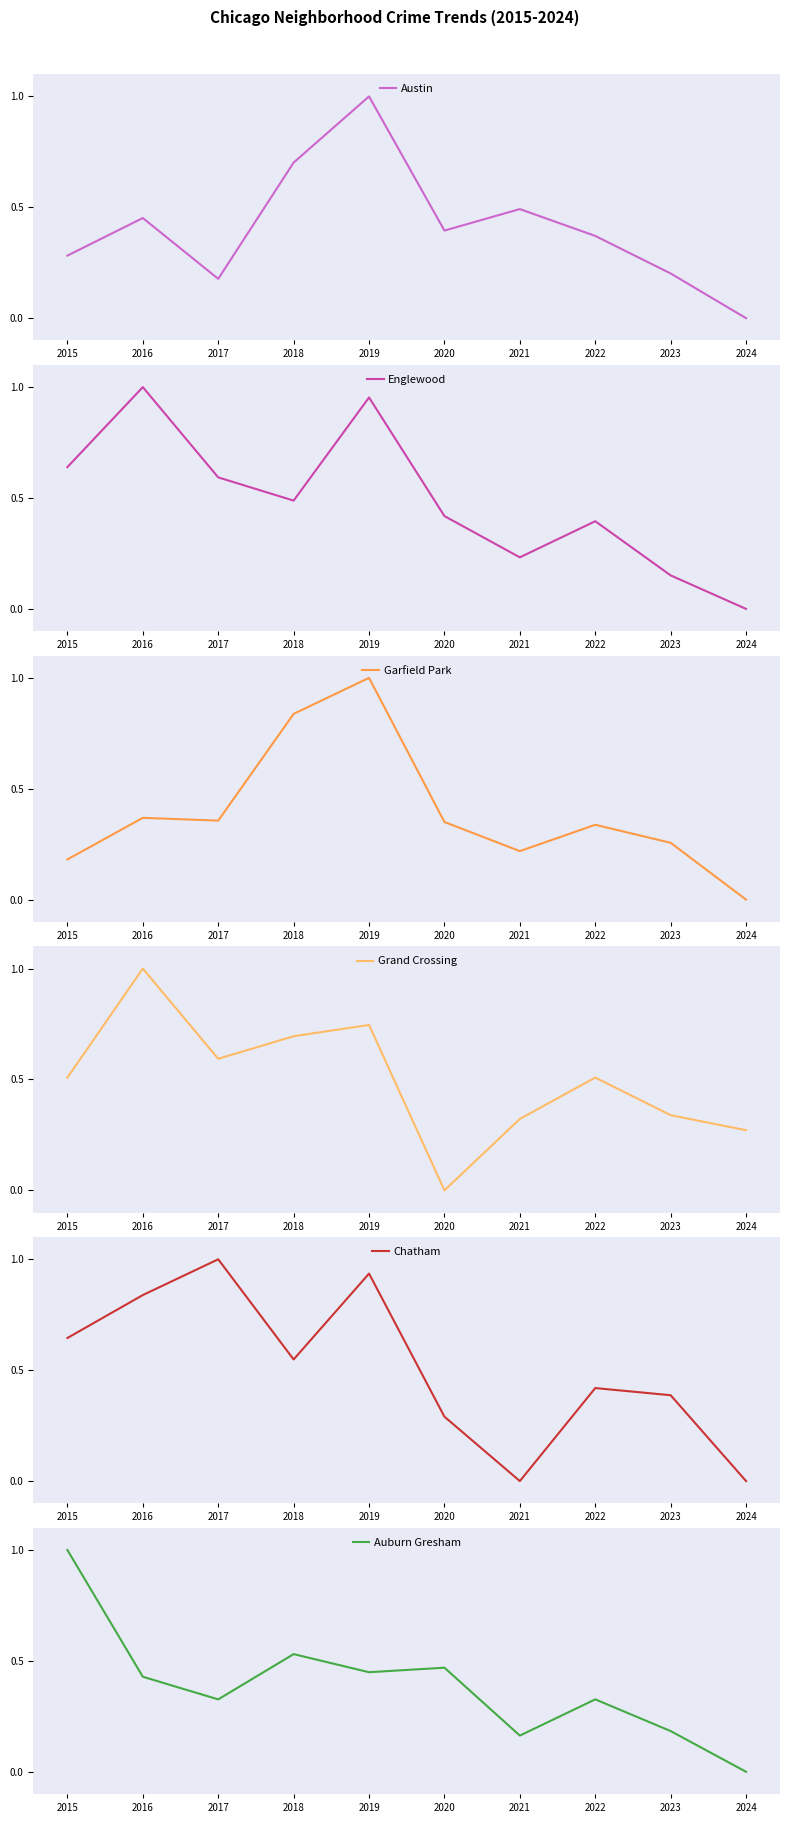

What value does the Austin series have at 2021?

0.5